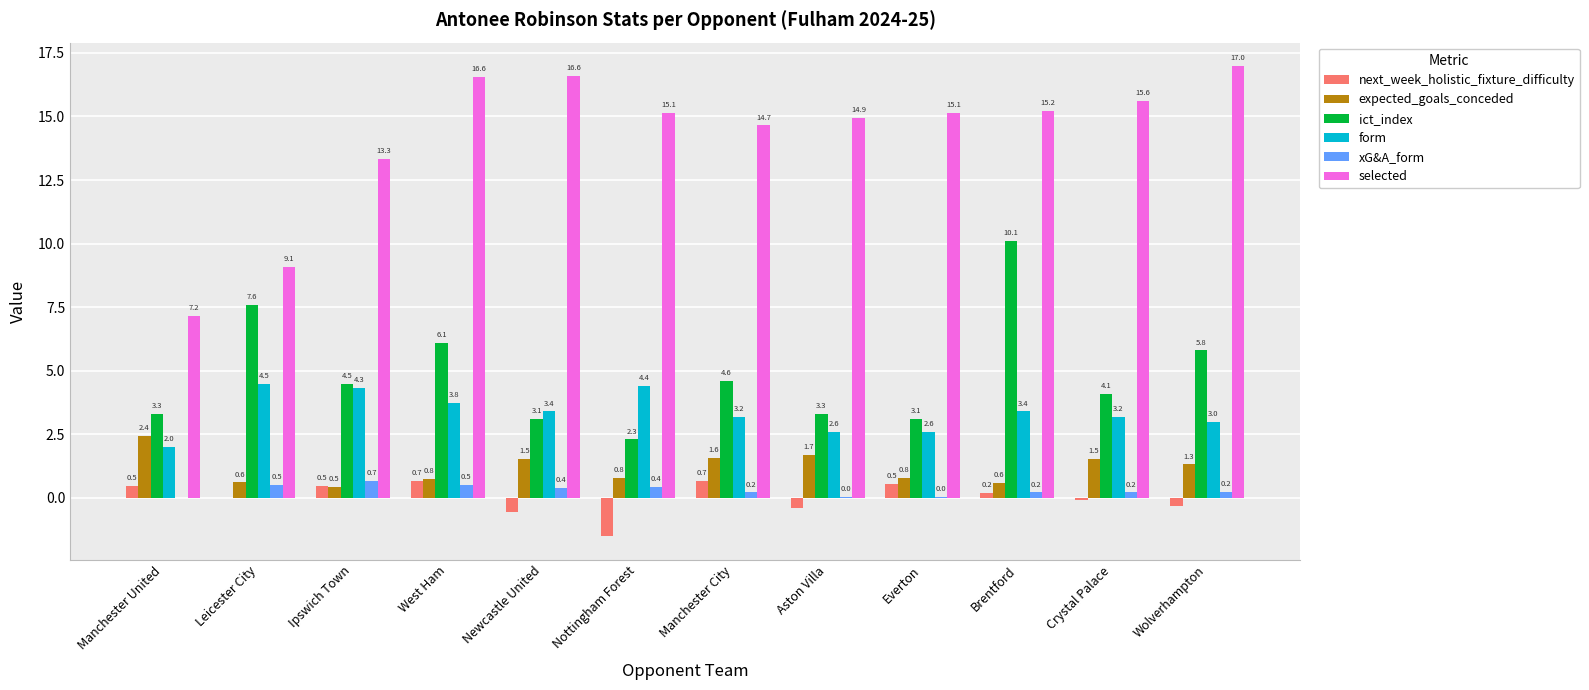

Which category has the highest value across all series?

Wolverhampton